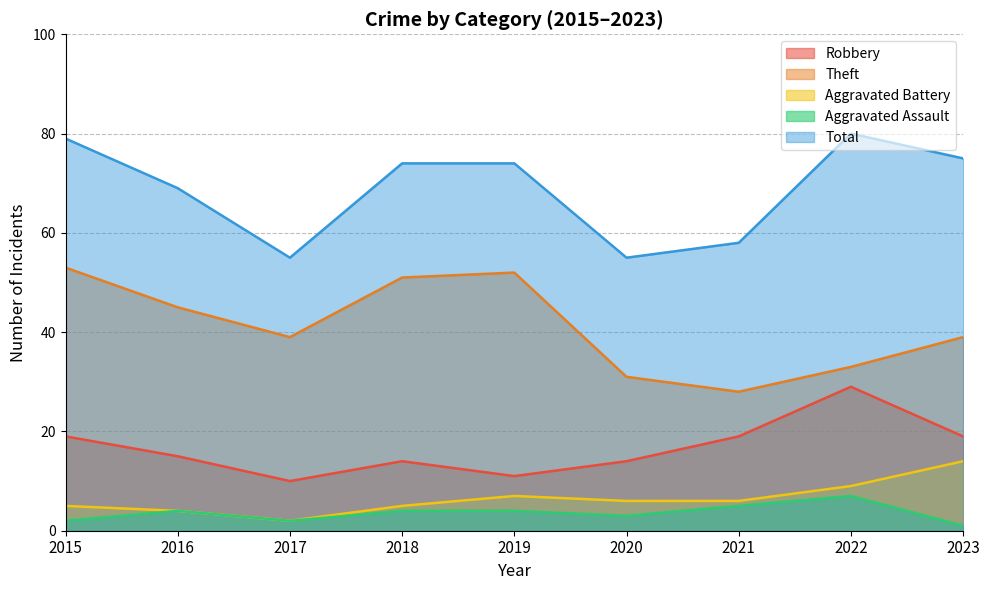

Reading right to left, what are all the values shown in this chart?

Robbery: 2023=19	2022=29	2021=19	2020=14	2019=11	2018=14	2017=10	2016=15	2015=19
Theft: 2023=39	2022=33	2021=28	2020=31	2019=52	2018=51	2017=39	2016=45	2015=53
Aggravated Battery: 2023=14	2022=9	2021=6	2020=6	2019=7	2018=5	2017=2	2016=4	2015=5
Aggravated Assault: 2023=1	2022=7	2021=5	2020=3	2019=4	2018=4	2017=2	2016=4	2015=2
Total: 2023=75	2022=80	2021=58	2020=55	2019=74	2018=74	2017=55	2016=69	2015=79